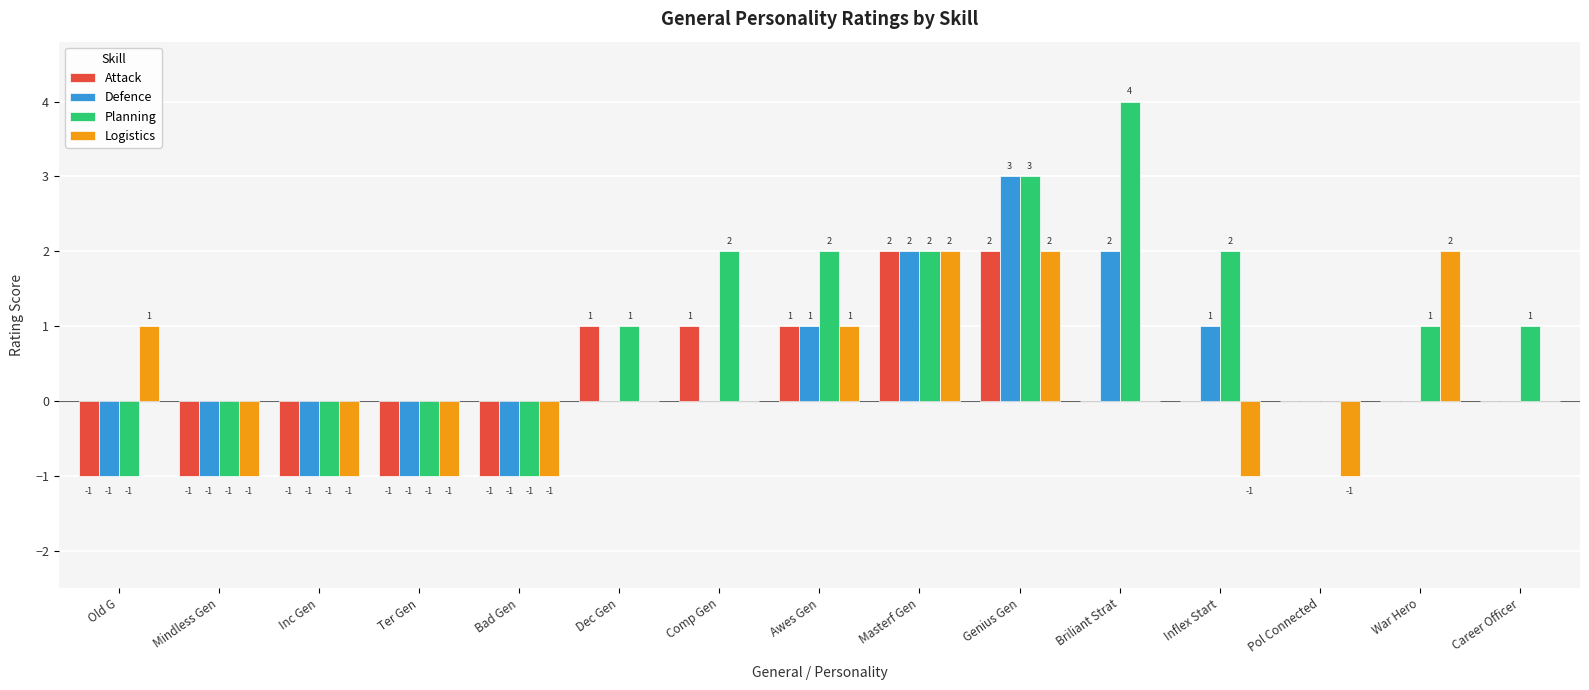

At which label does Defence reach its peak?

Genius Gen